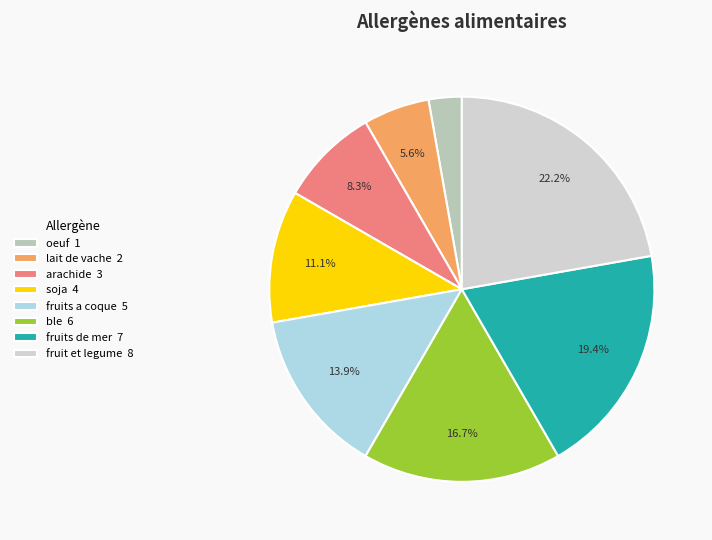

Which category has the smallest portion of the pie?

oeuf